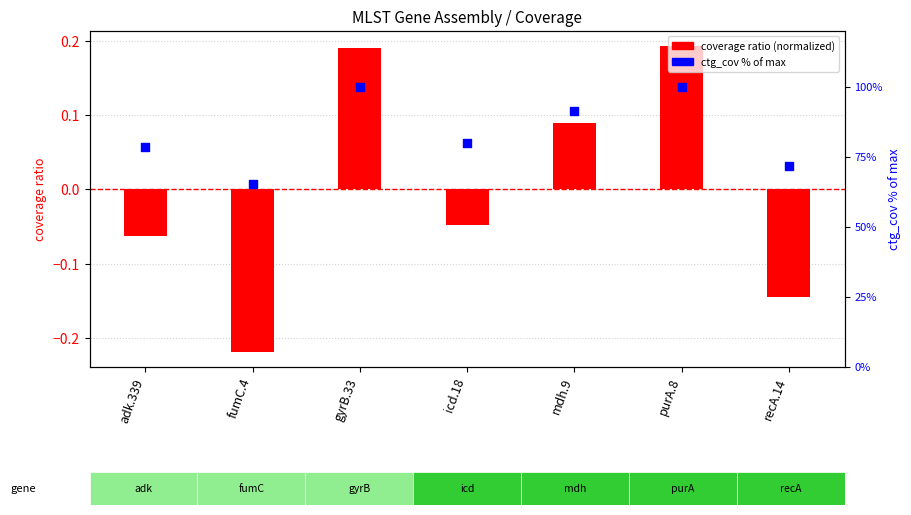

Which series has the largest total across all categories?

ctg_cov % of max